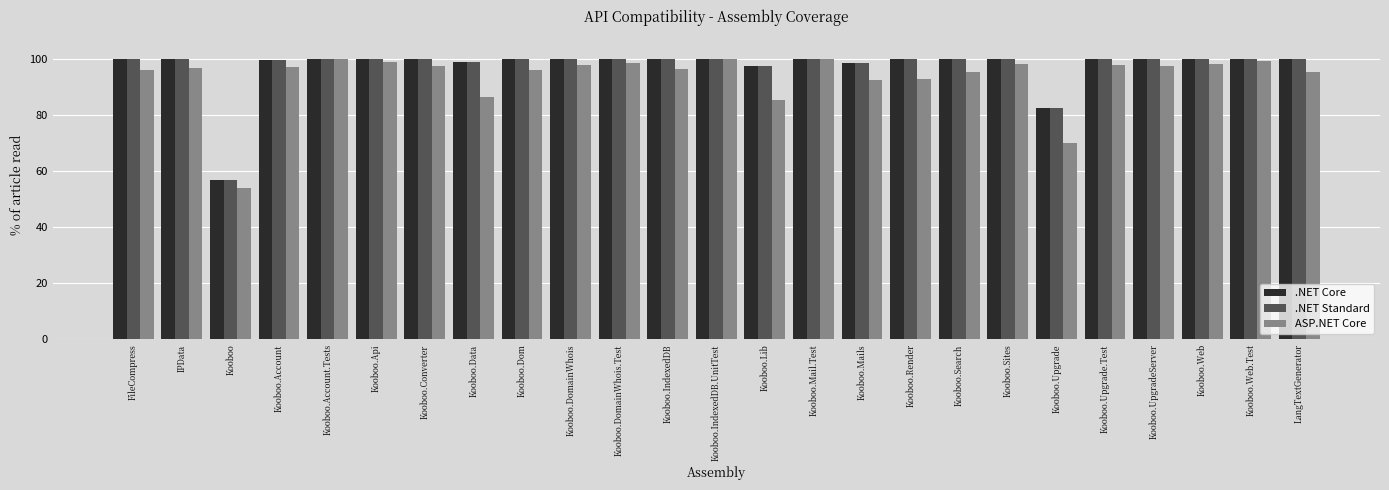

What are all the series names shown in the legend?

.NET Core, .NET Standard, ASP.NET Core